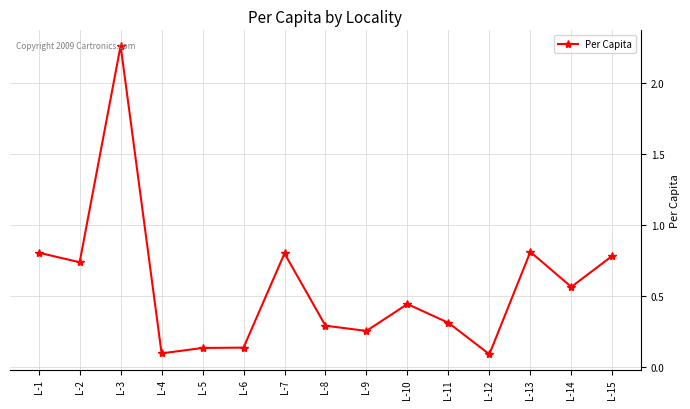

What is the difference between the maximum and minimum values?

2.2